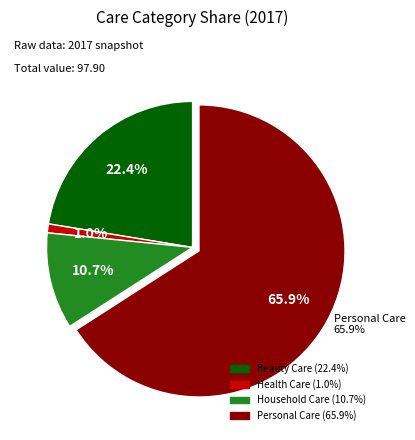

Count the number of slices in the pie.

4